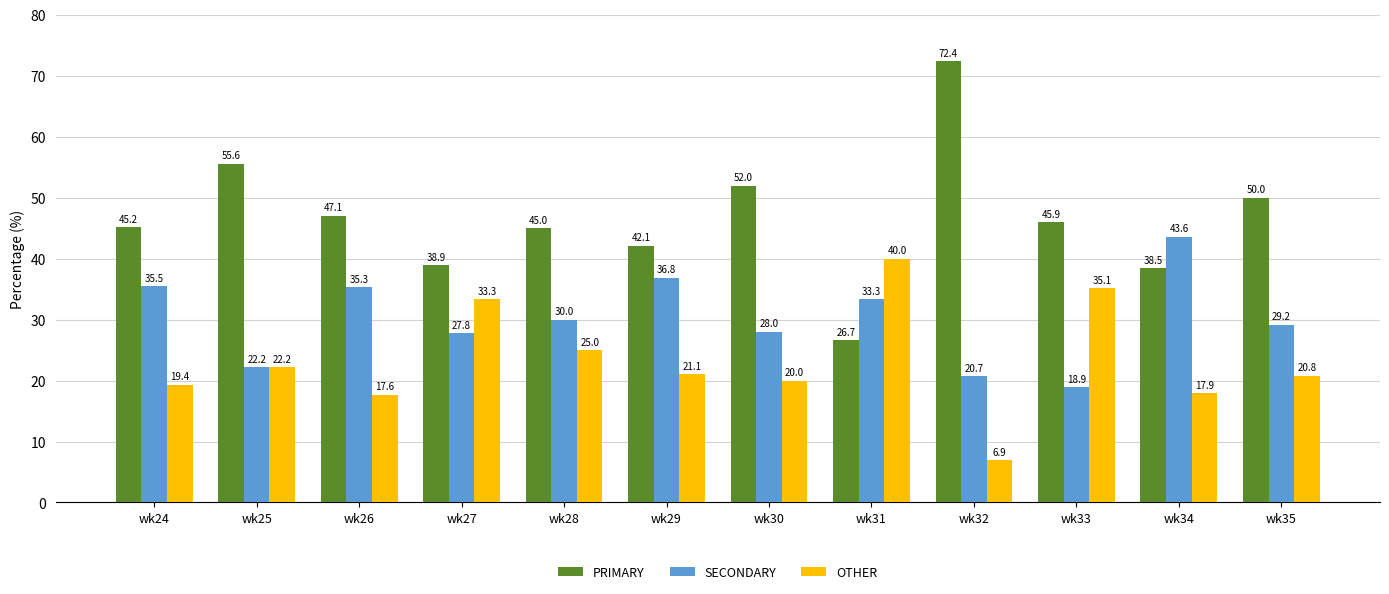

Is the value of PRIMARY at wk35 greater than the value of OTHER at wk33?

Yes